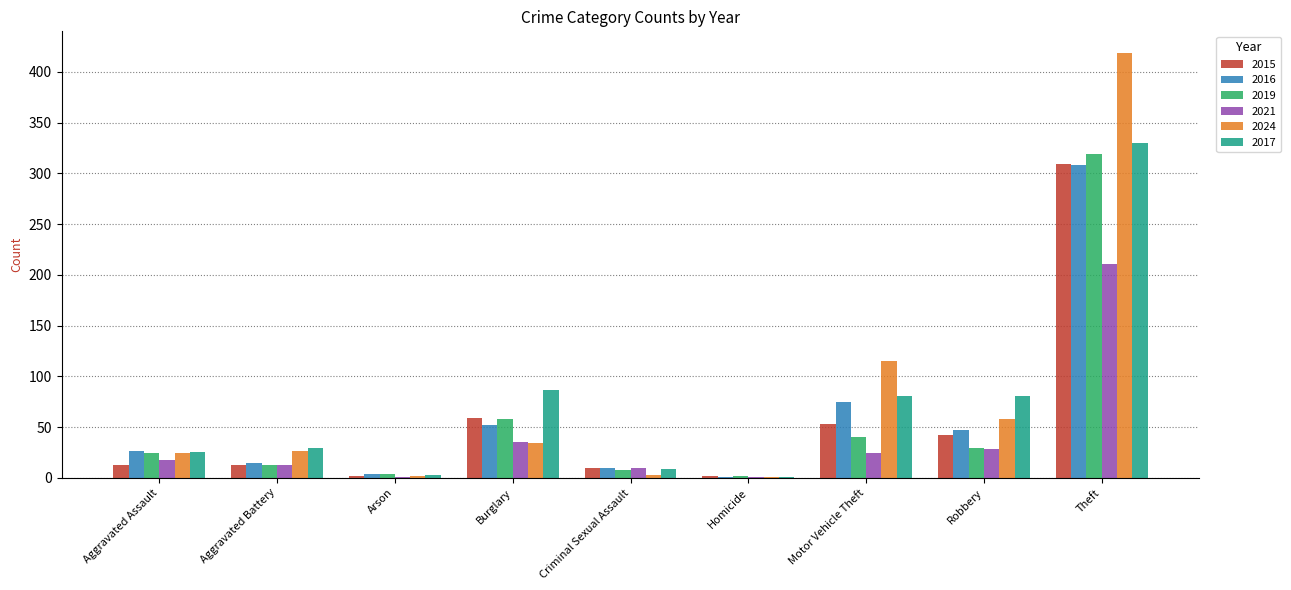

Which series has the largest range (max minus min)?

2024